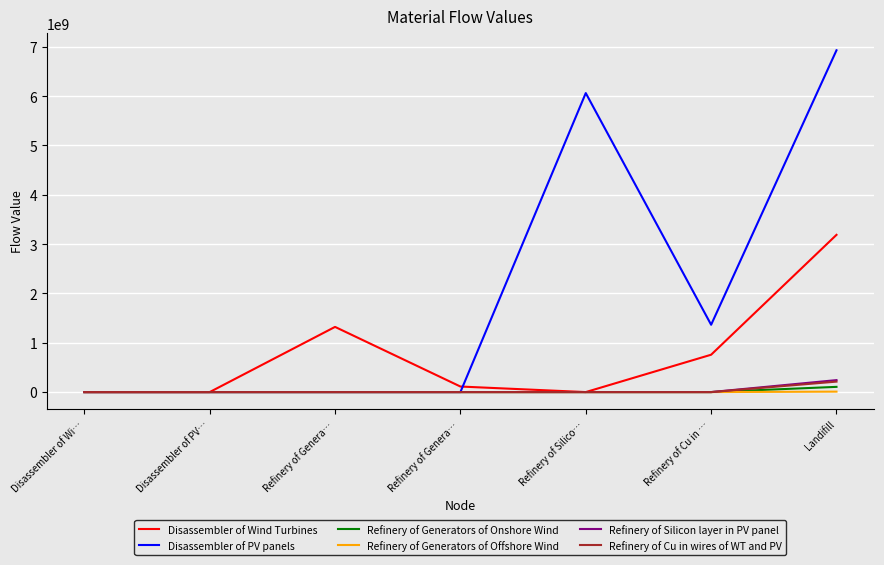

True or false: Refinery of Generators of Offshore Wind and Disassembler of PV panels intersect in this chart.

False